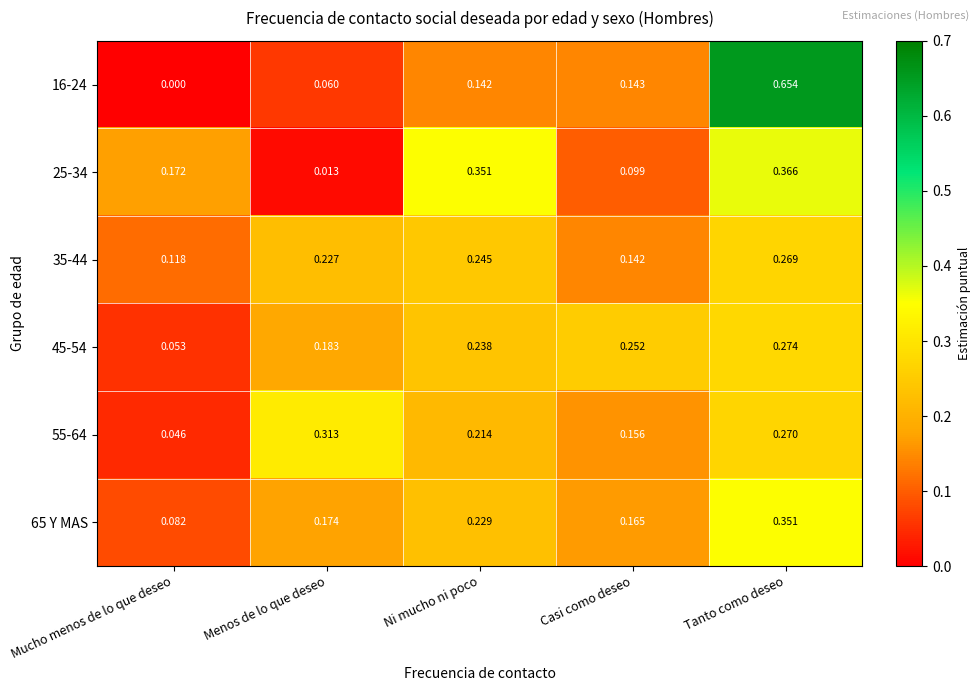

Which label corresponds to the smallest value in the chart?

Mucho menos de lo que deseo